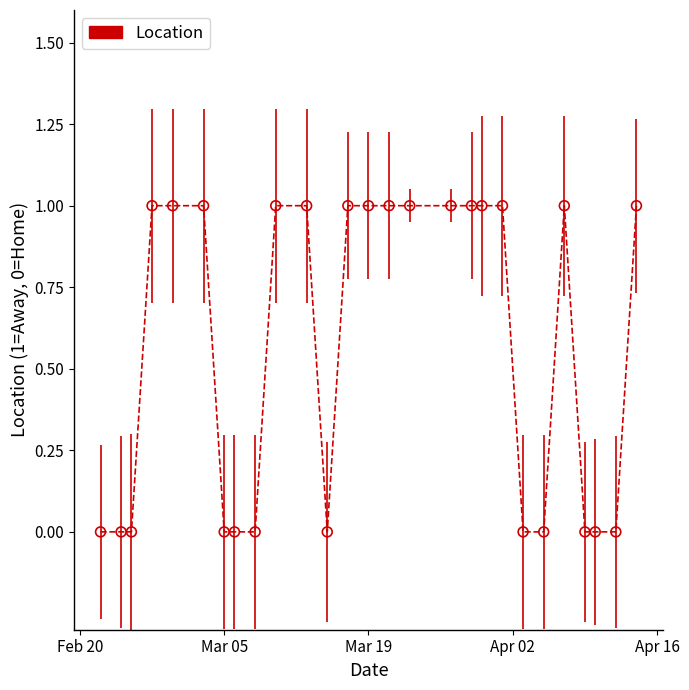

What is the range of X values (max minus min)?

52